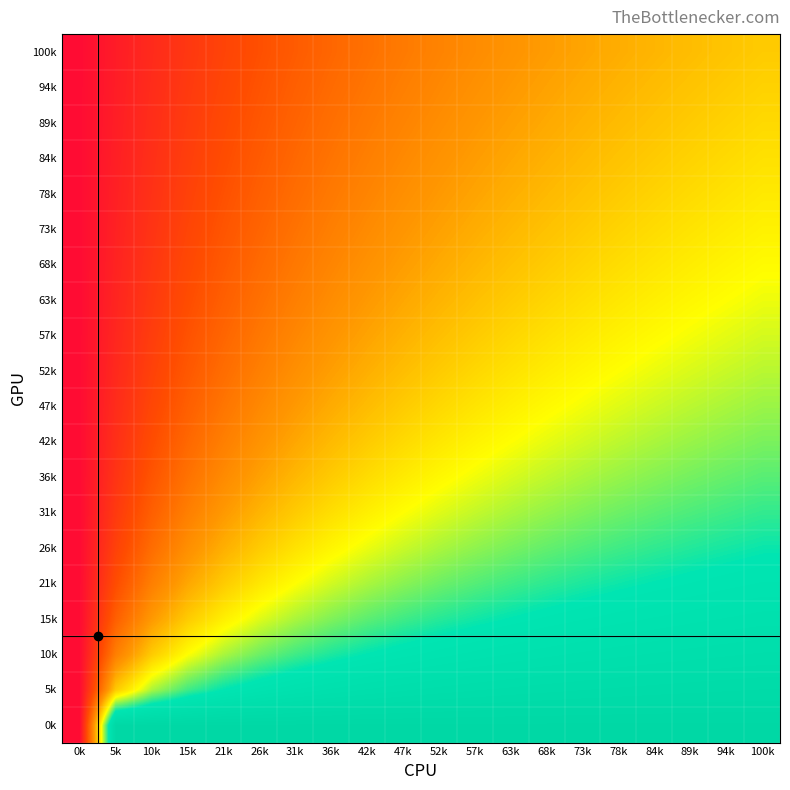

Which label corresponds to the largest value in the chart?

100k